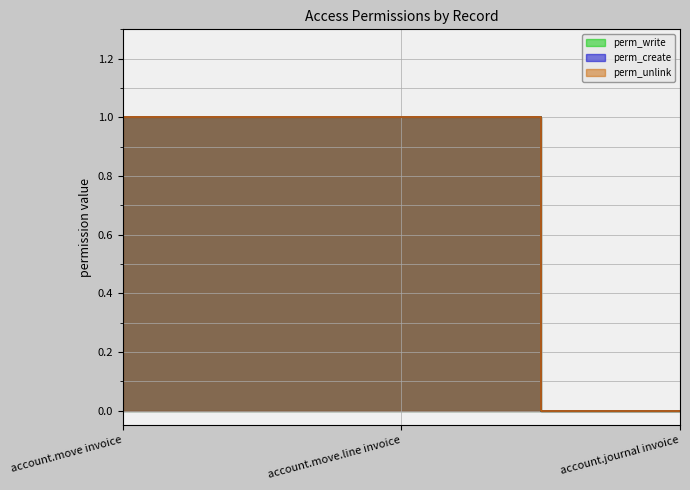

What is the total value across all series at account.move invoice?

3